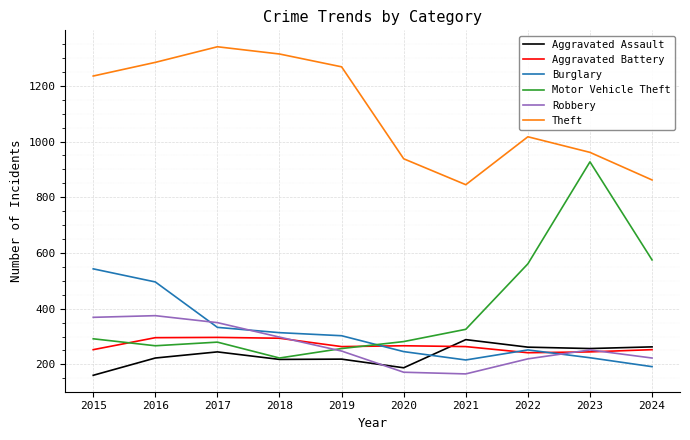

Which series has the largest total across all categories?

Theft